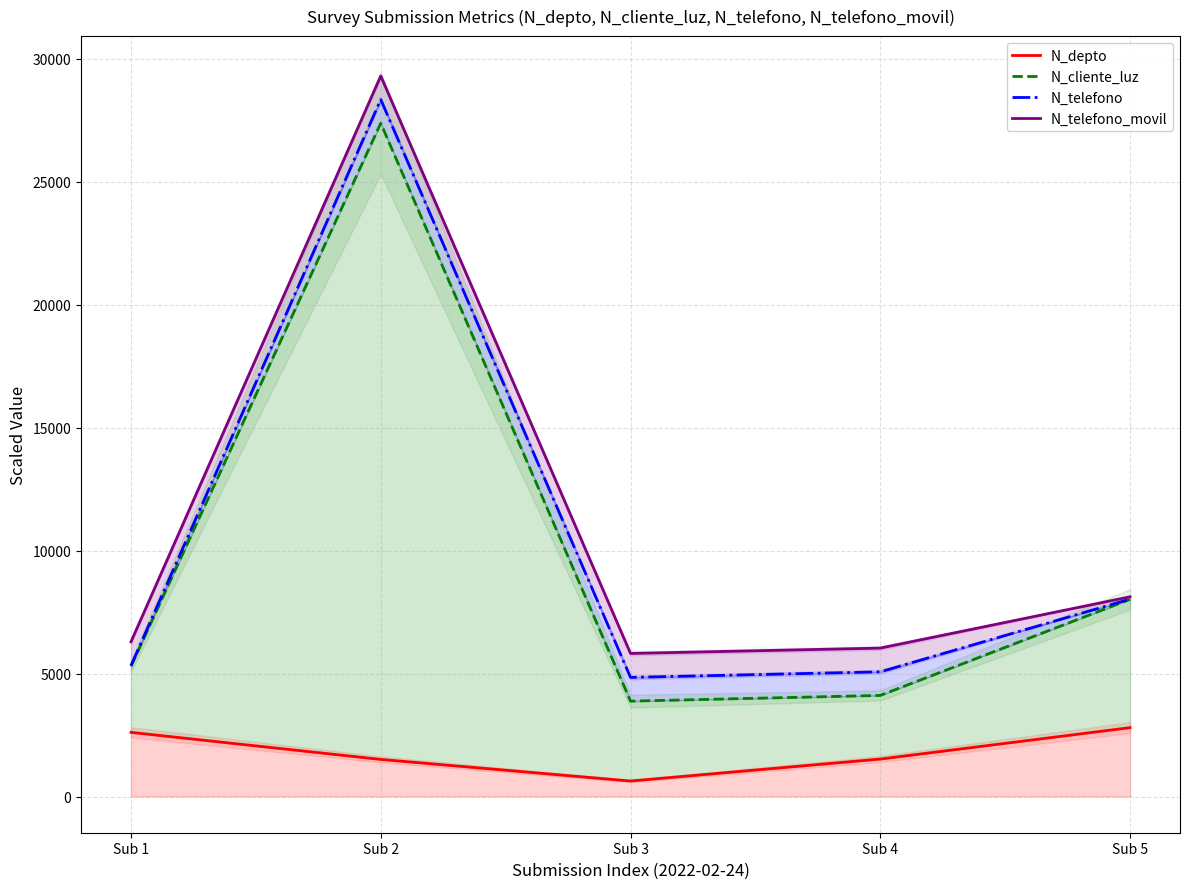

True or false: N_telefono and N_telefono_movil intersect in this chart.

False